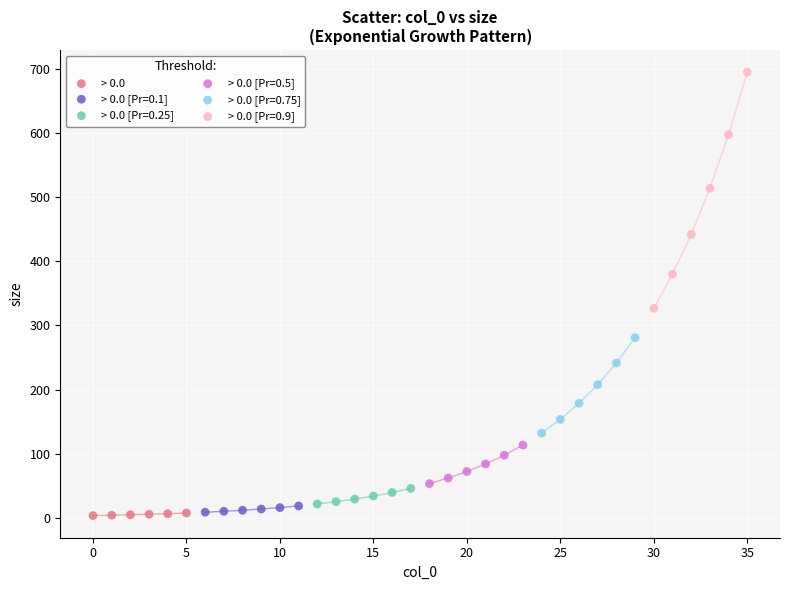

Which series has the widest spread of Y values?

> 0.0 [Pr=0.9]